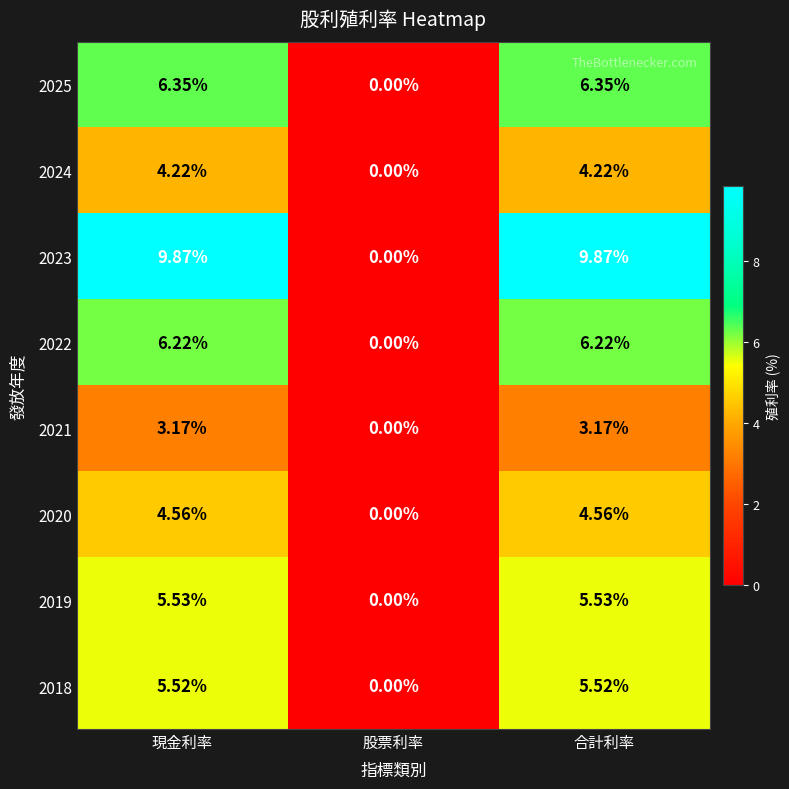

How many categories are shown in the chart?

3